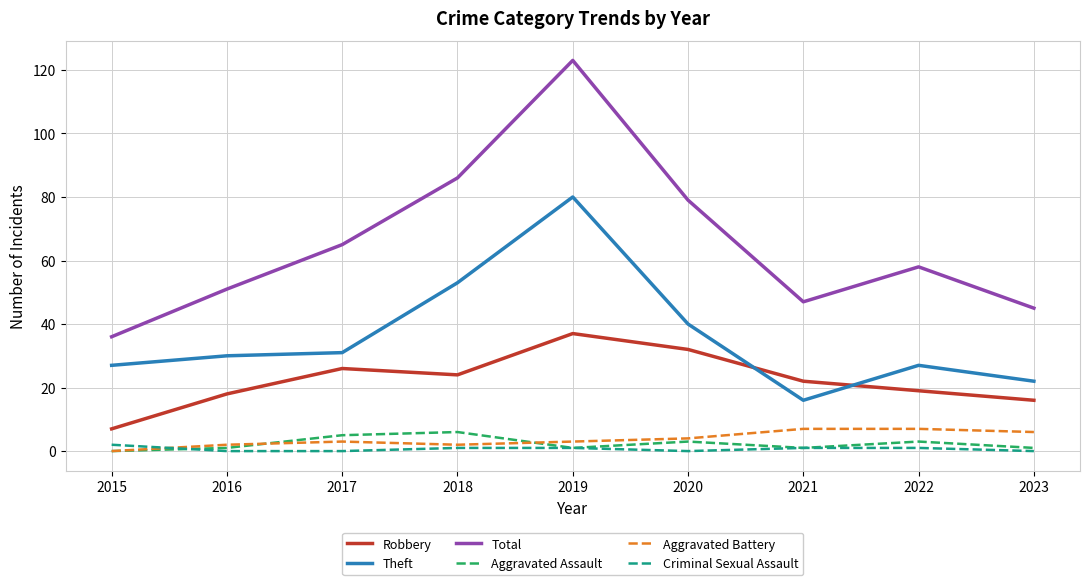

At which category is the sum across all series the highest?

2019